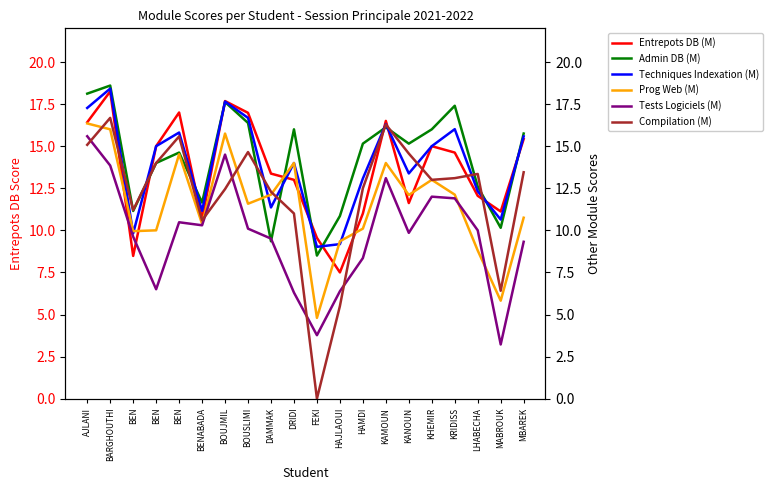

At how many categories does at least one series exceed 14?

13